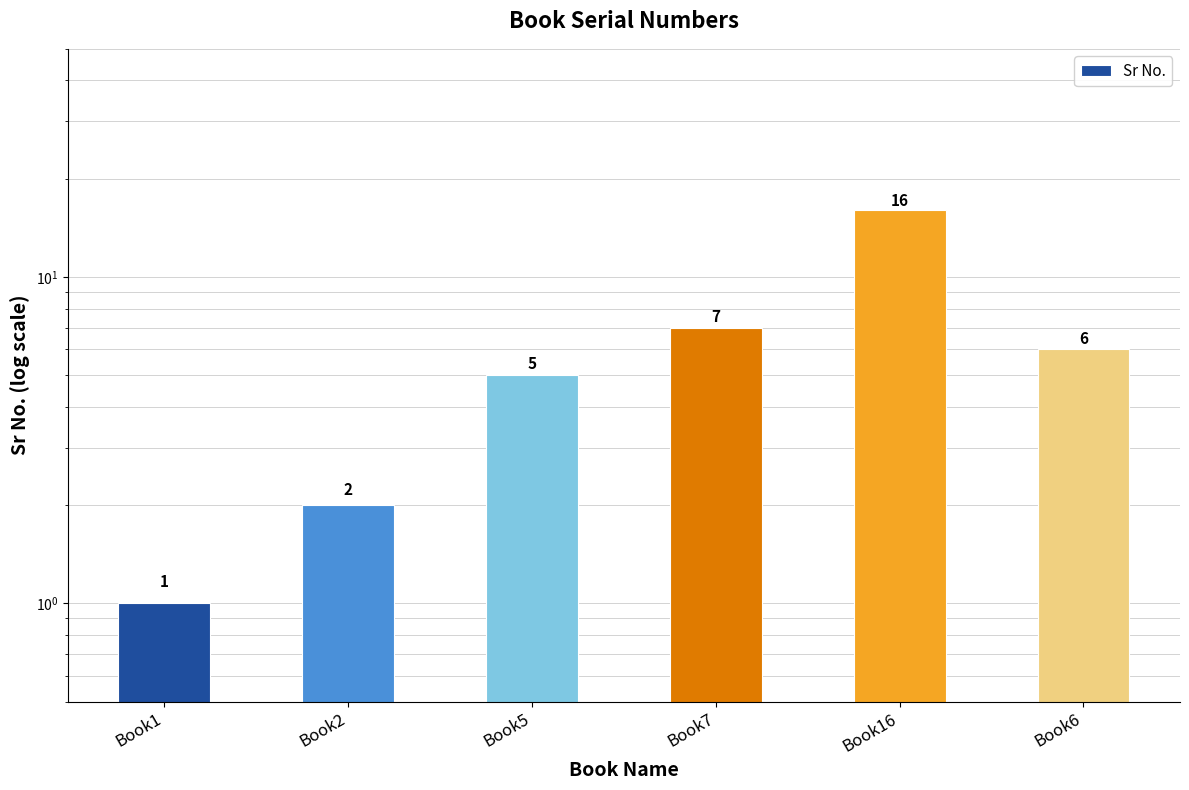

Read the value at Book7.

7